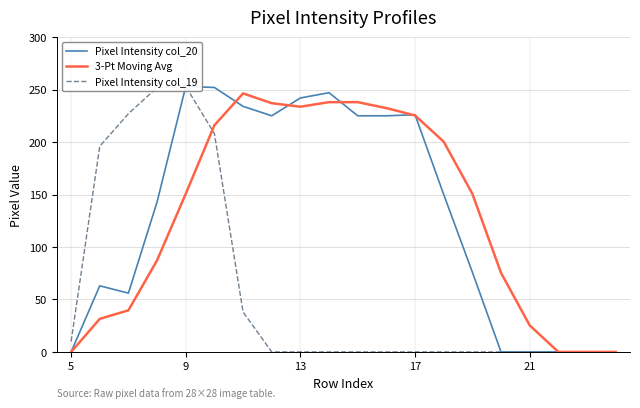

What is the maximum value for 3-Pt Moving Avg?

246.3